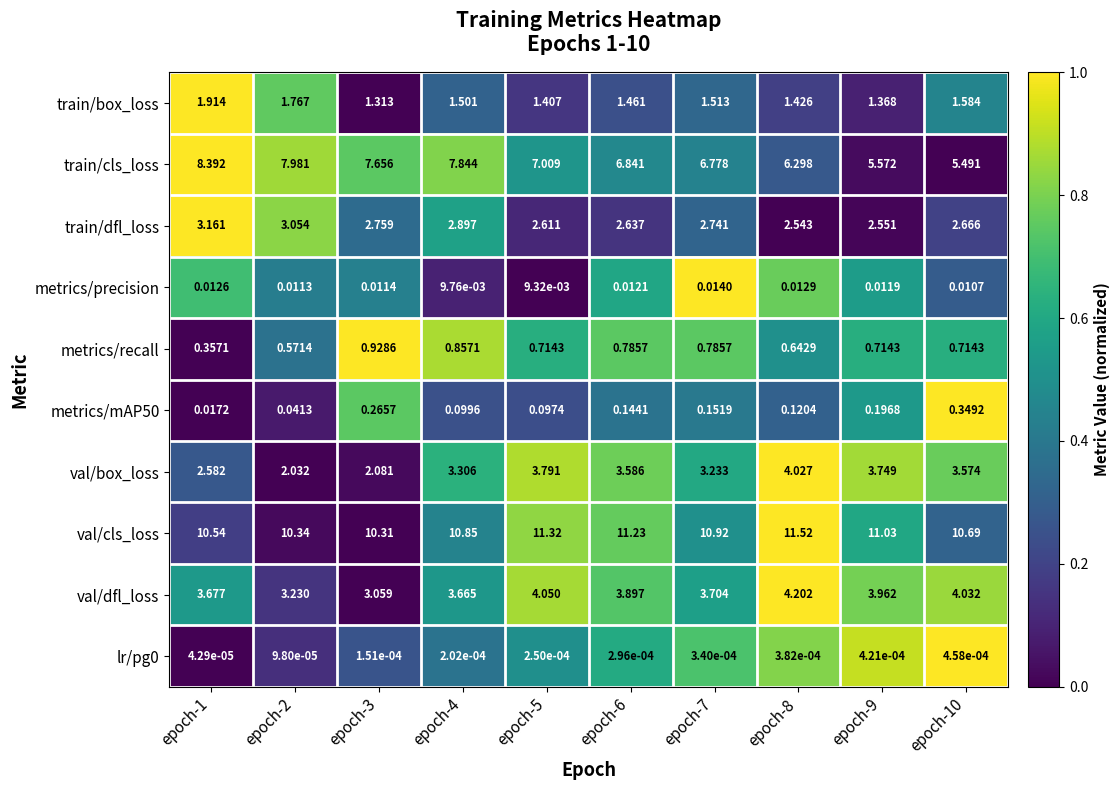

At which category is the sum across all series the highest?

epoch-4